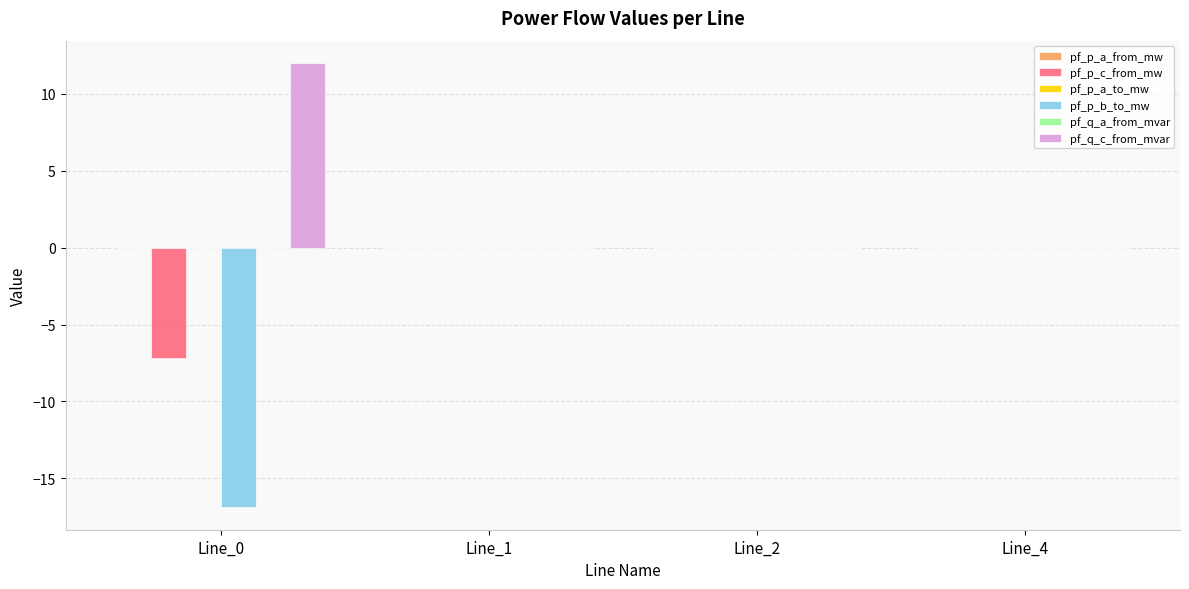

How many bars are there in each group?

6